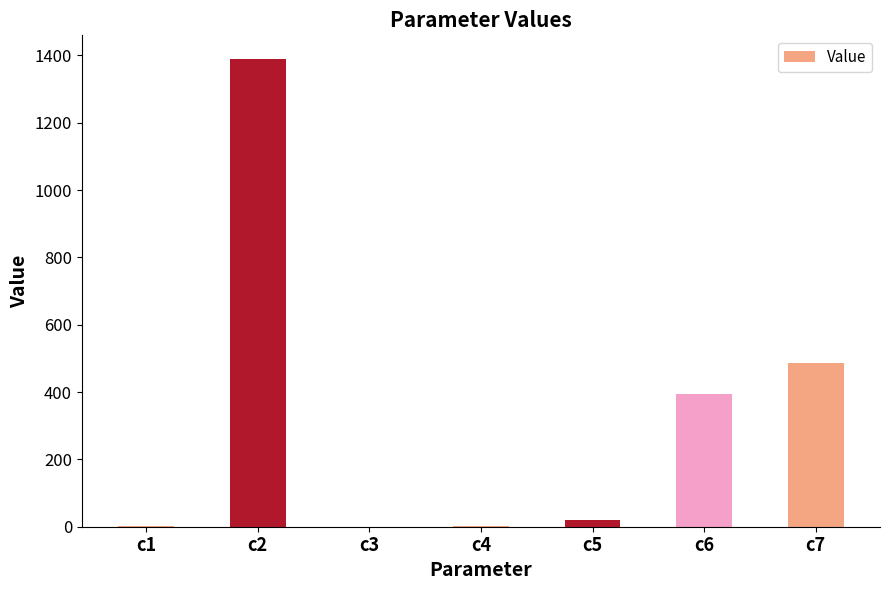

What is the greatest value displayed?

1390.1